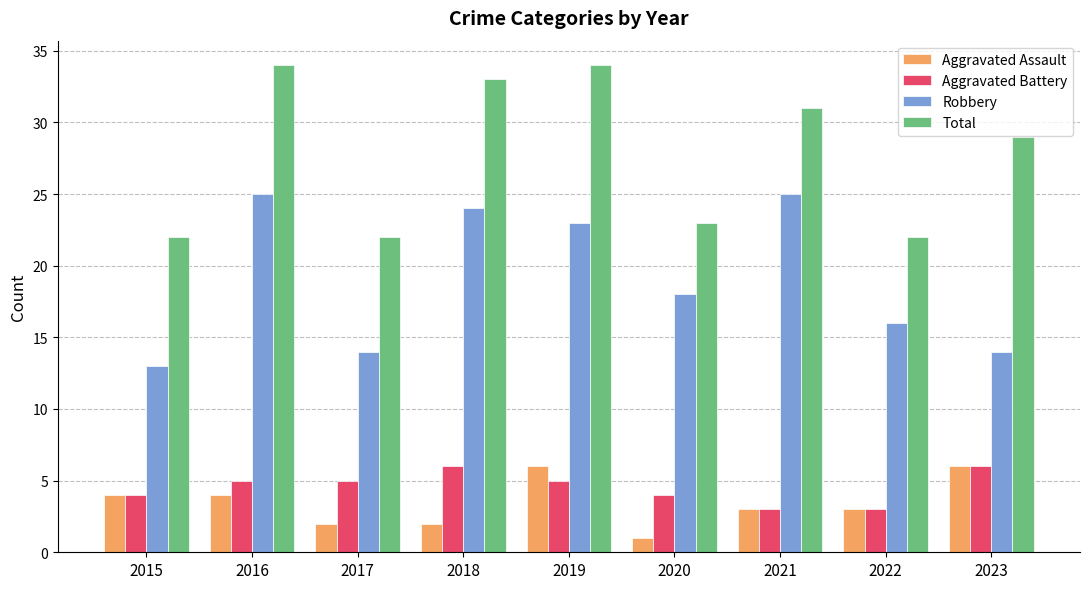

Rank the series at 2017 from lowest to highest value.

Aggravated Assault, Aggravated Battery, Robbery, Total